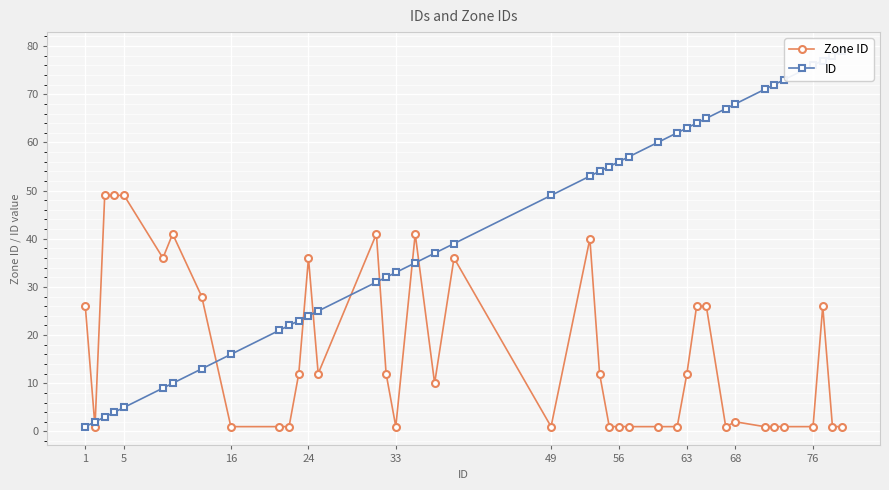

Reading left to right, extract all data points from this chart.

Zone ID: 26	1	49	49	49	36	41	28	1	1	1	12	36	12	41	12	1	41	10	36	1	40	12	1	1	1	1	1	12	26	26	1	2	1	1	1	1	26	1	1
ID: 1	2	3	4	5	9	10	13	16	21	22	23	24	25	31	32	33	35	37	39	49	53	54	55	56	57	60	62	63	64	65	67	68	71	72	73	76	77	78	79